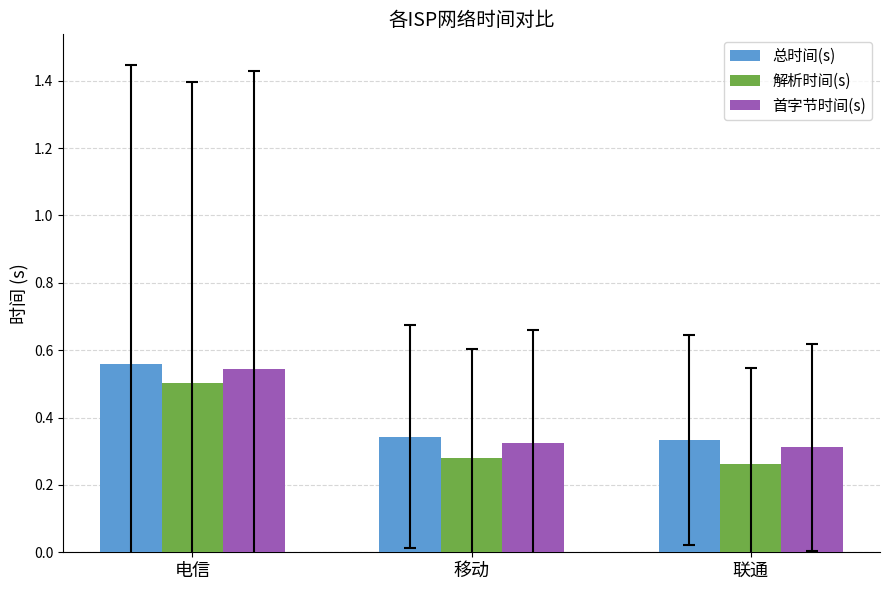

Which series has the largest total across all categories?

总时间(s)